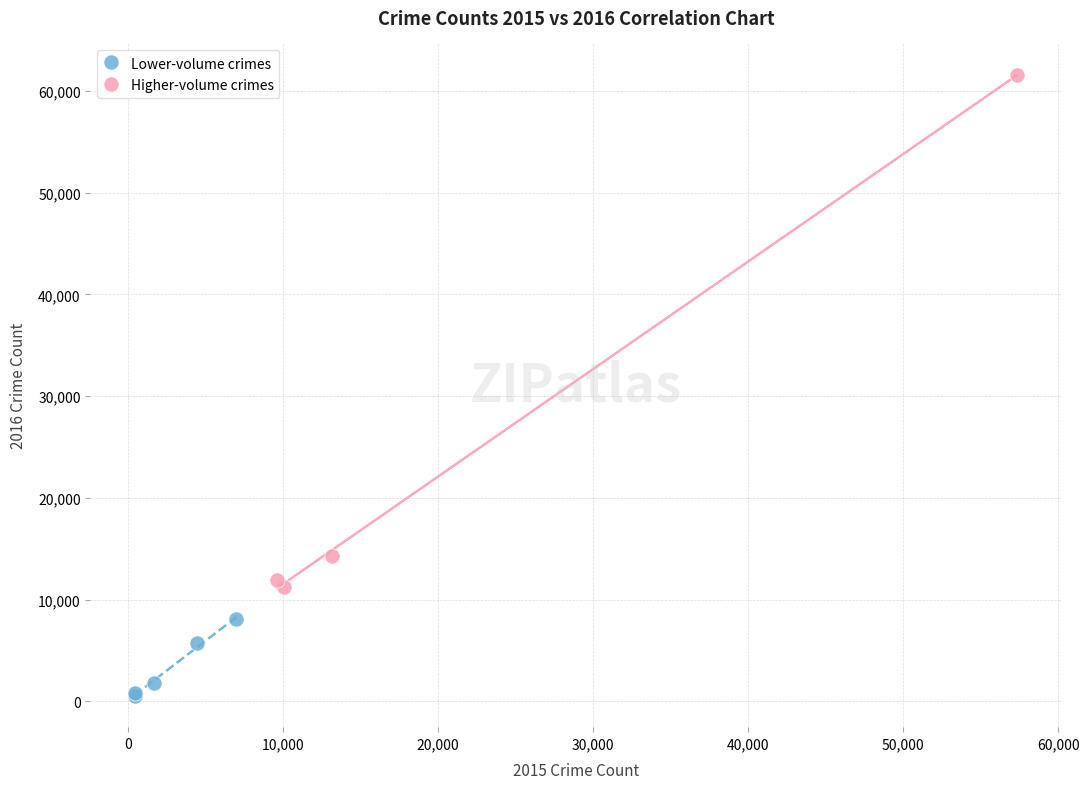

Which series has the widest spread of Y values?

Higher-volume crimes